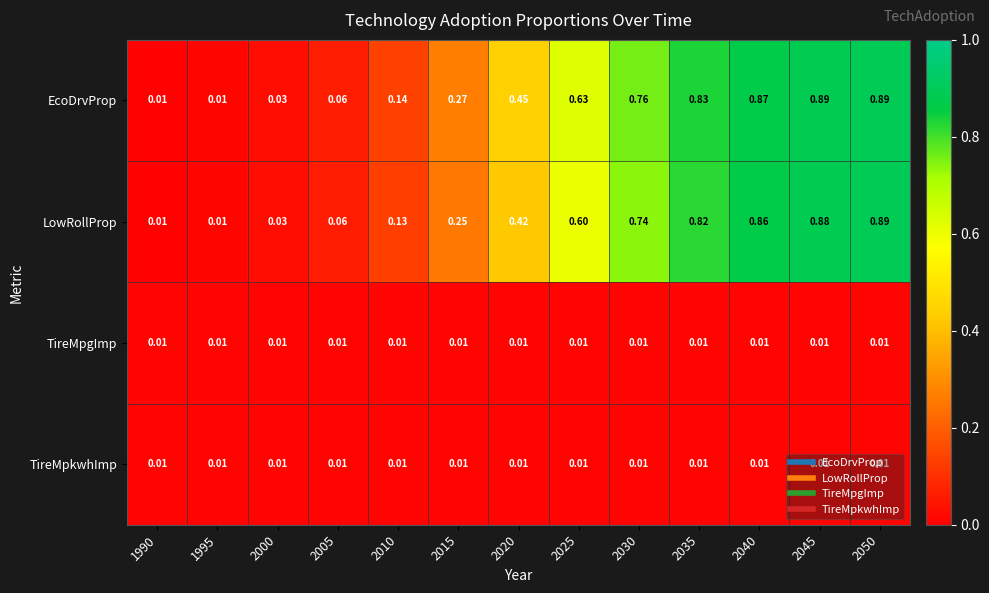

Which series changed the most between 2025 and 2045?

LowRollProp